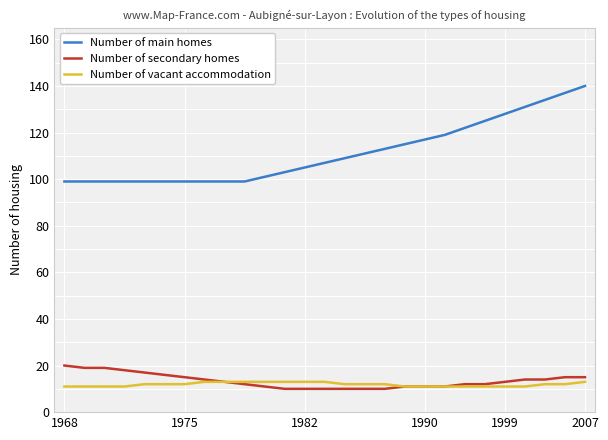

Rank the series by their maximum value, from lowest to highest.

Number of vacant accommodation, Number of secondary homes, Number of main homes